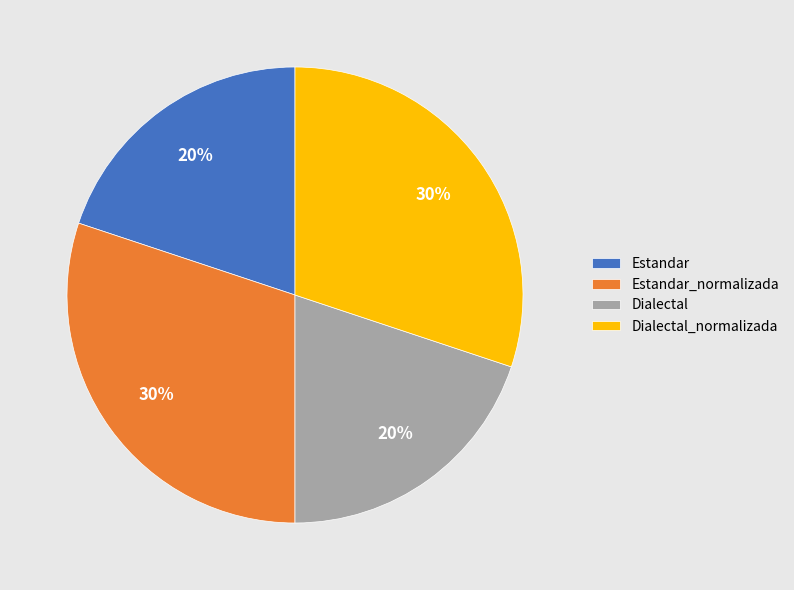

Combined, do Estandar_normalizada and Dialectal_normalizada account for over 50%?

Yes